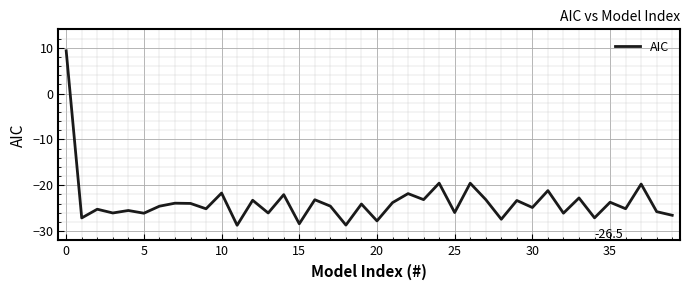

What is the difference between the second highest and second lowest values?

9.1